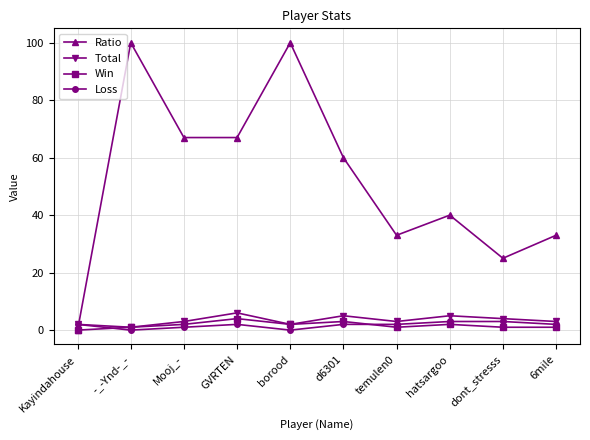

Count the number of data series in this chart.

4